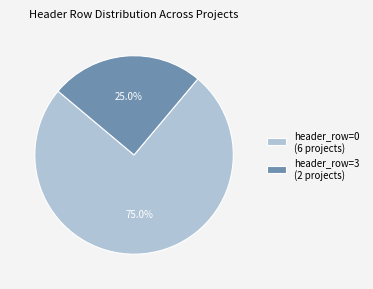

Does any single category account for the majority?

Yes